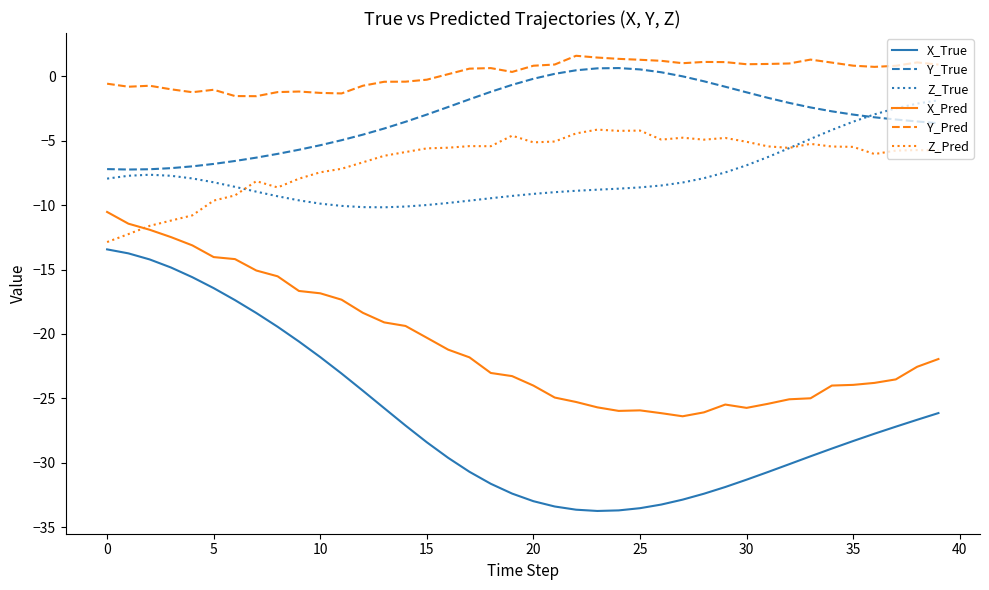

What is the minimum value for Z_True?

-10.2